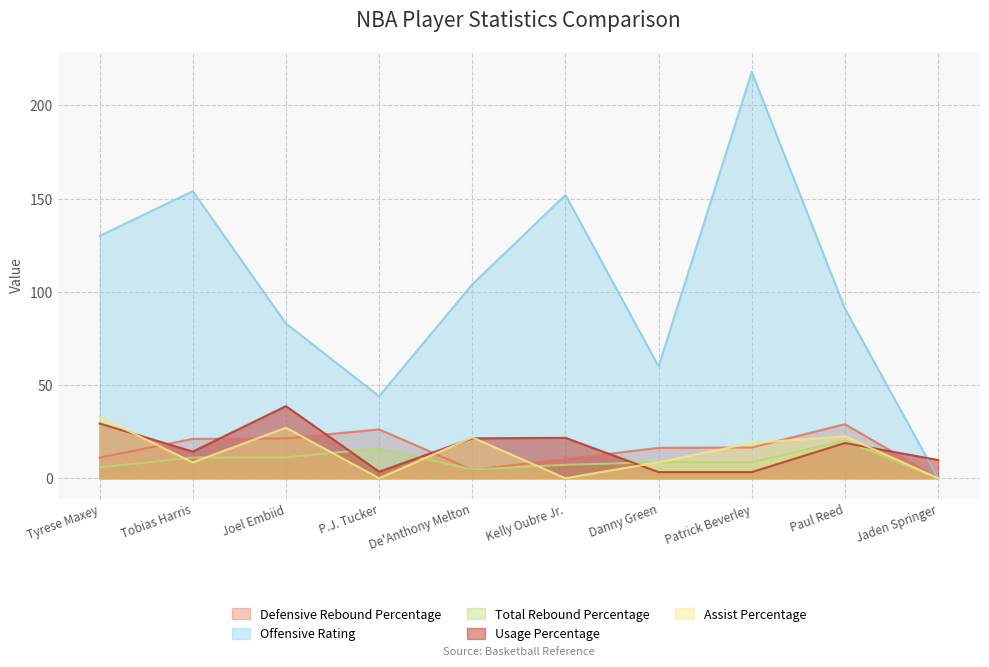

True or false: Total Rebound Percentage has a value of 0.0 at Jaden Springer.

True